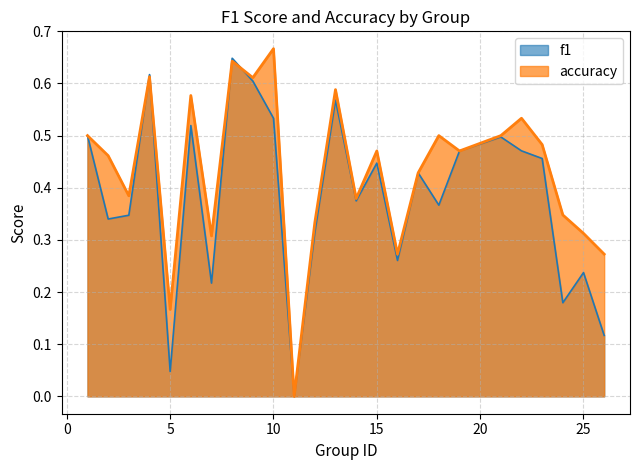

How many data points in accuracy are above 0?

24